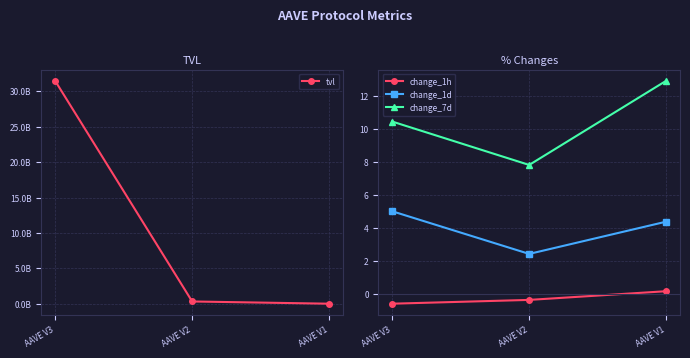

Which category has the lowest value in the change_1h series?

AAVE V3